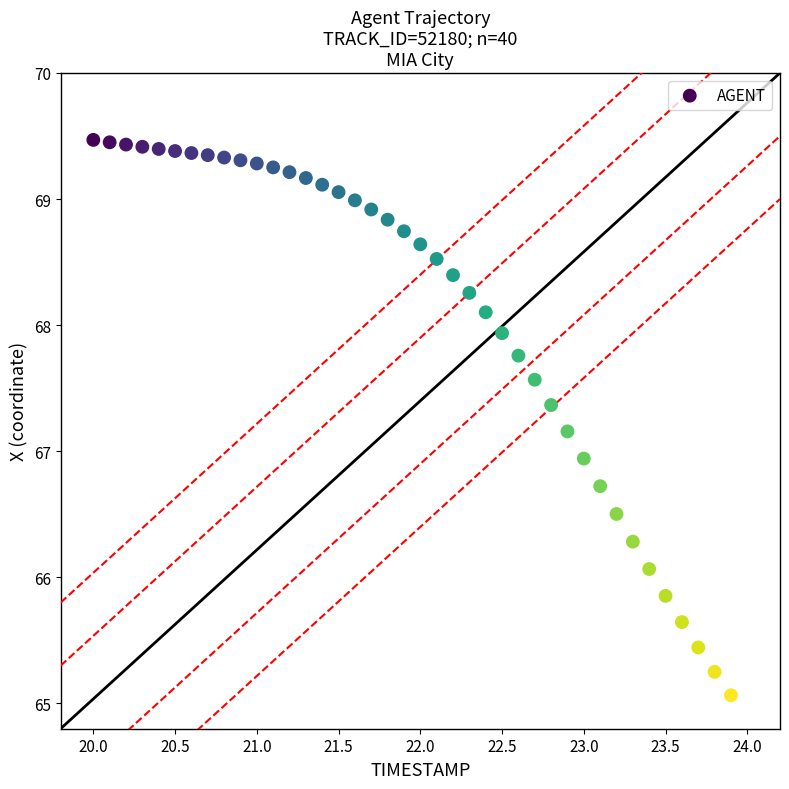

What Y value in the scatter plot is closest to 67?

66.9